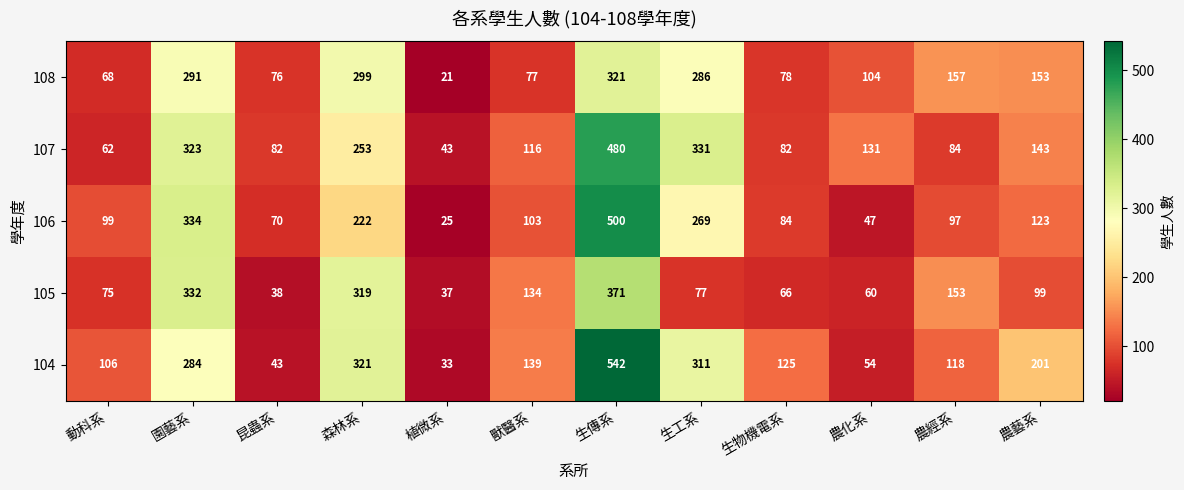

What is the sum of the 104 values at 生工系 and 昆蟲系?

354